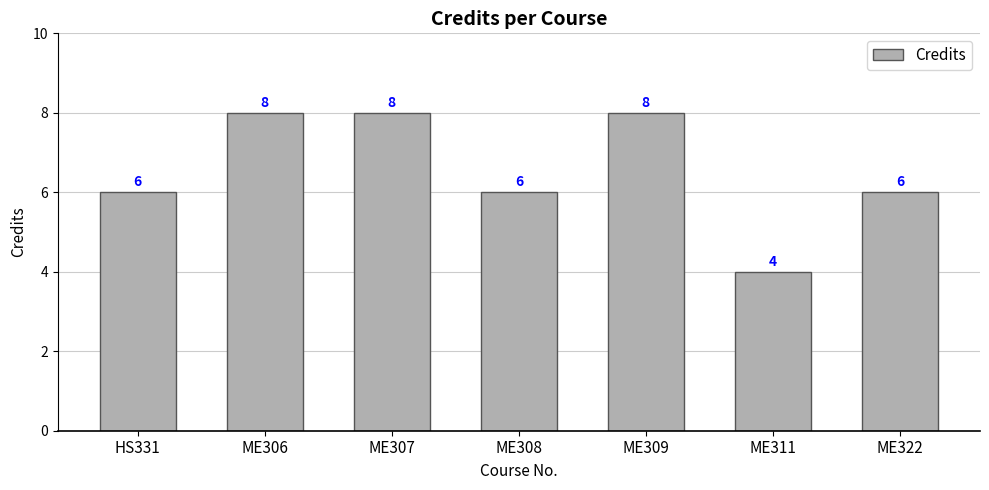

Which label corresponds to the smallest value in the chart?

ME311